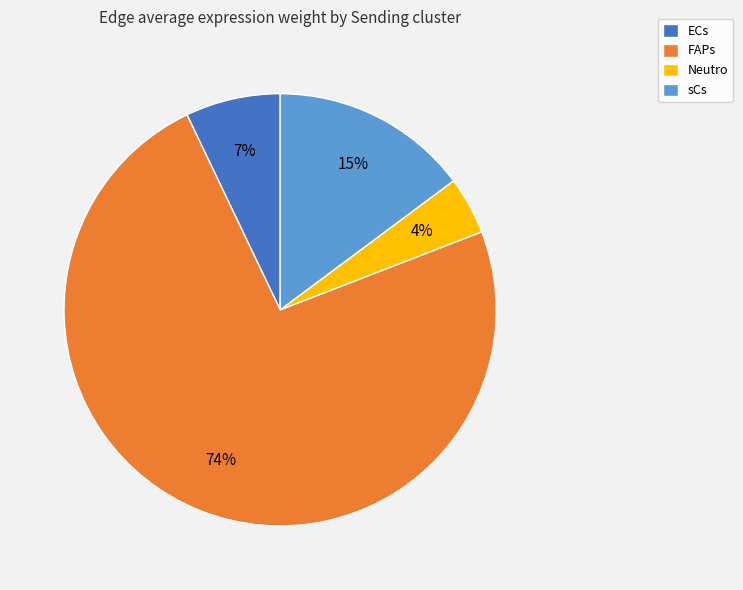

Which category has the biggest portion of the pie?

FAPs